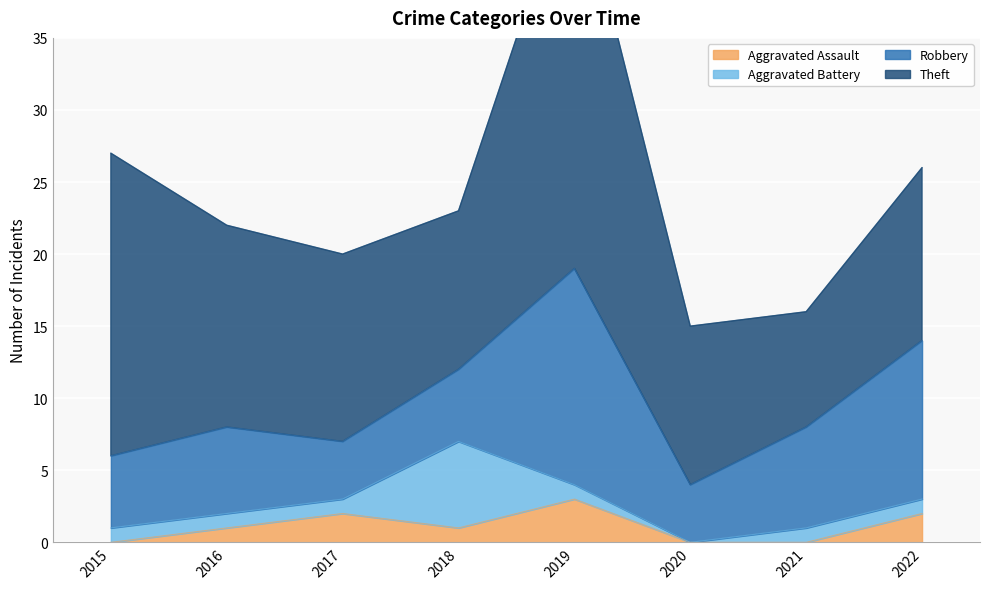

What is the sum of the Robbery values at 2019 and 2015?

20